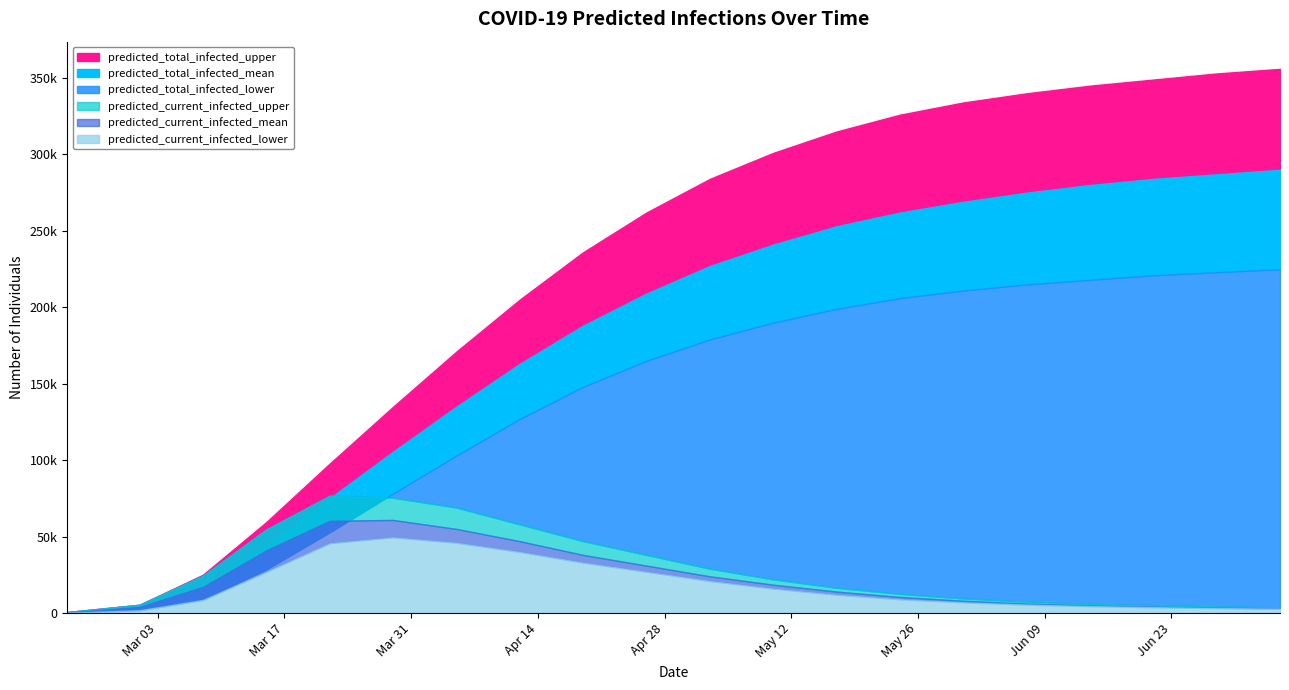

True or false: predicted_current_infected_lower and predicted_total_infected_upper intersect in this chart.

False